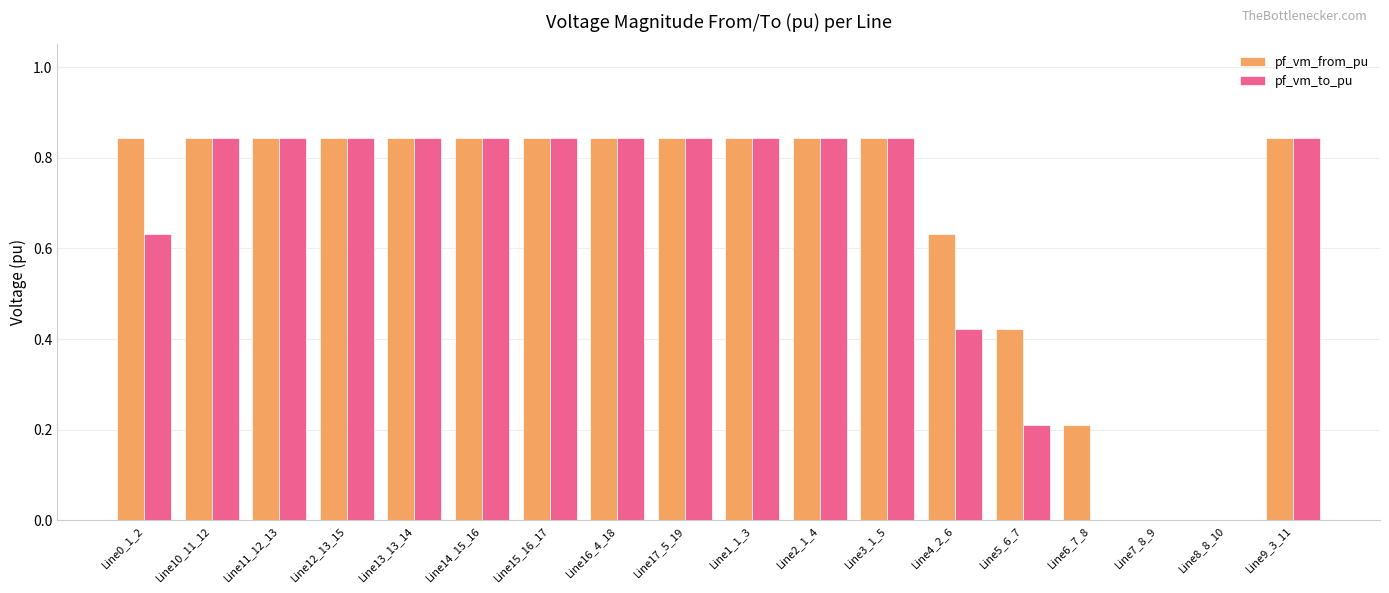

Which series changed the most between Line0_1_2 and Line4_2_6?

pf_vm_to_pu